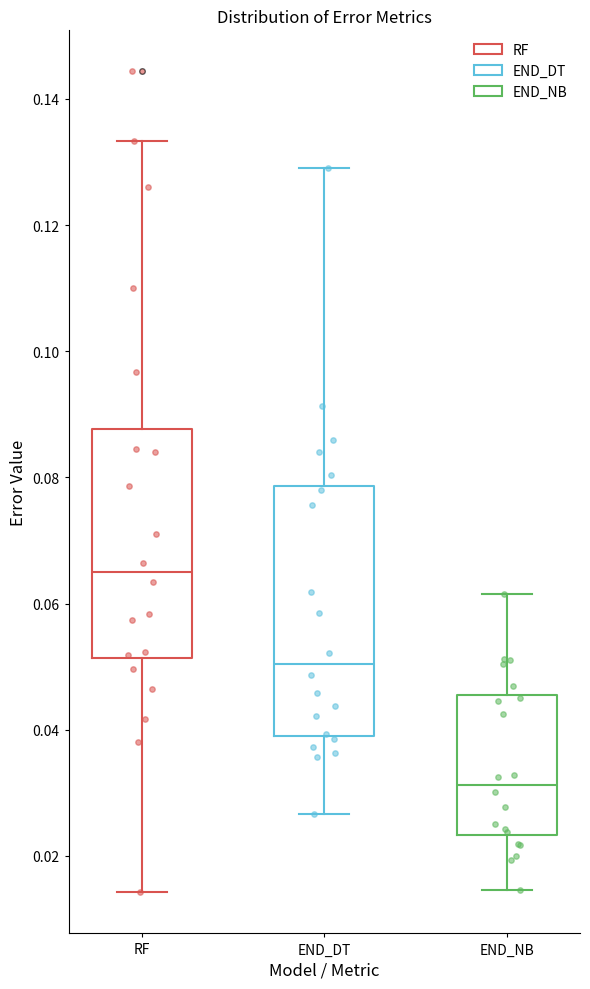

Reading left to right, read every box against the y-axis: the position of its median line, the range the box covers, and the ends of its whiskers. The values are not printed on the chart, so give them approximately, as read against the axis.

RF: median 0.064, box 0.052 to 0.088, whiskers 0.014 to 0.134
END_DT: median 0.050, box 0.040 to 0.078, whiskers 0.026 to 0.128
END_NB: median 0.032, box 0.024 to 0.046, whiskers 0.014 to 0.062